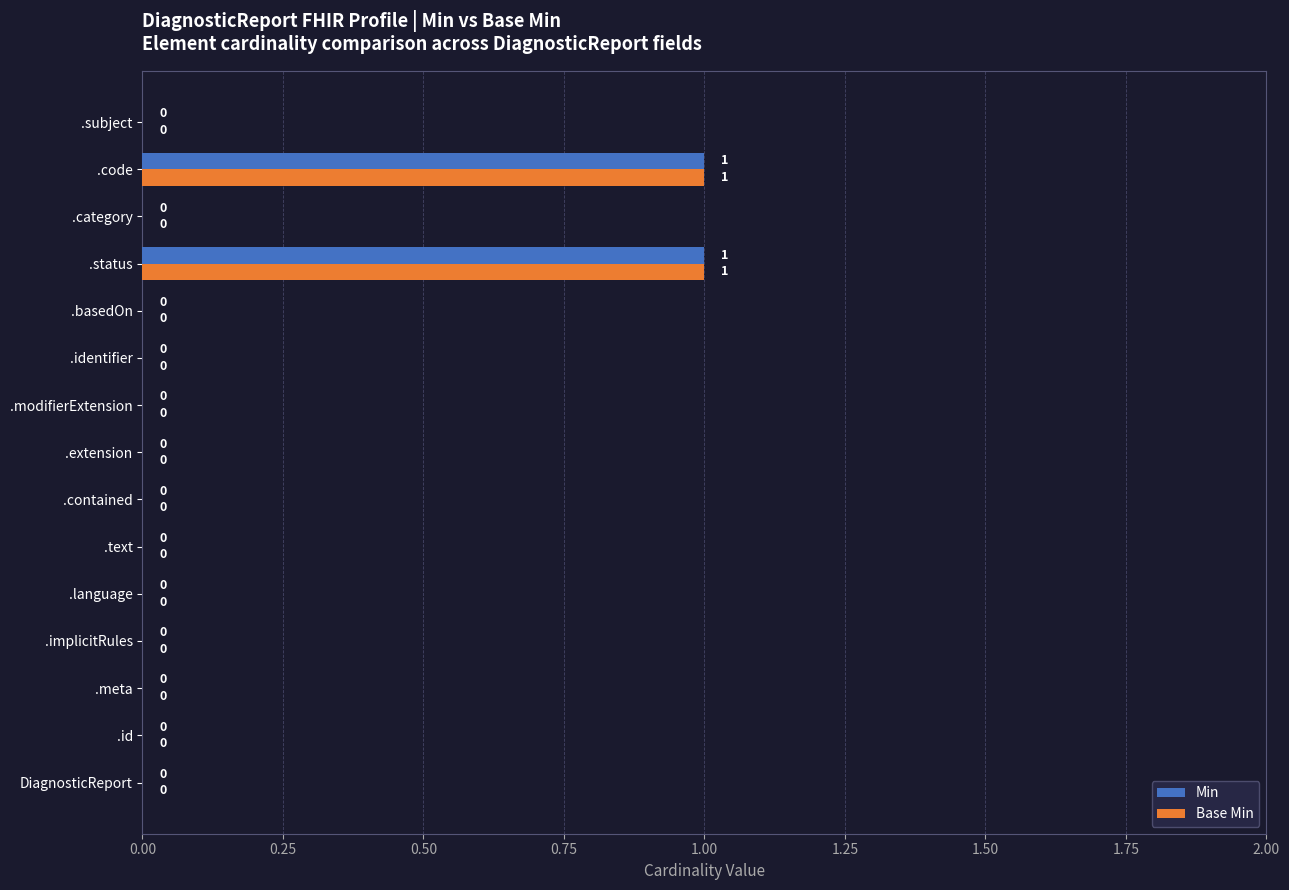

True or false: Base Min has a value of -1 at .extension.

False